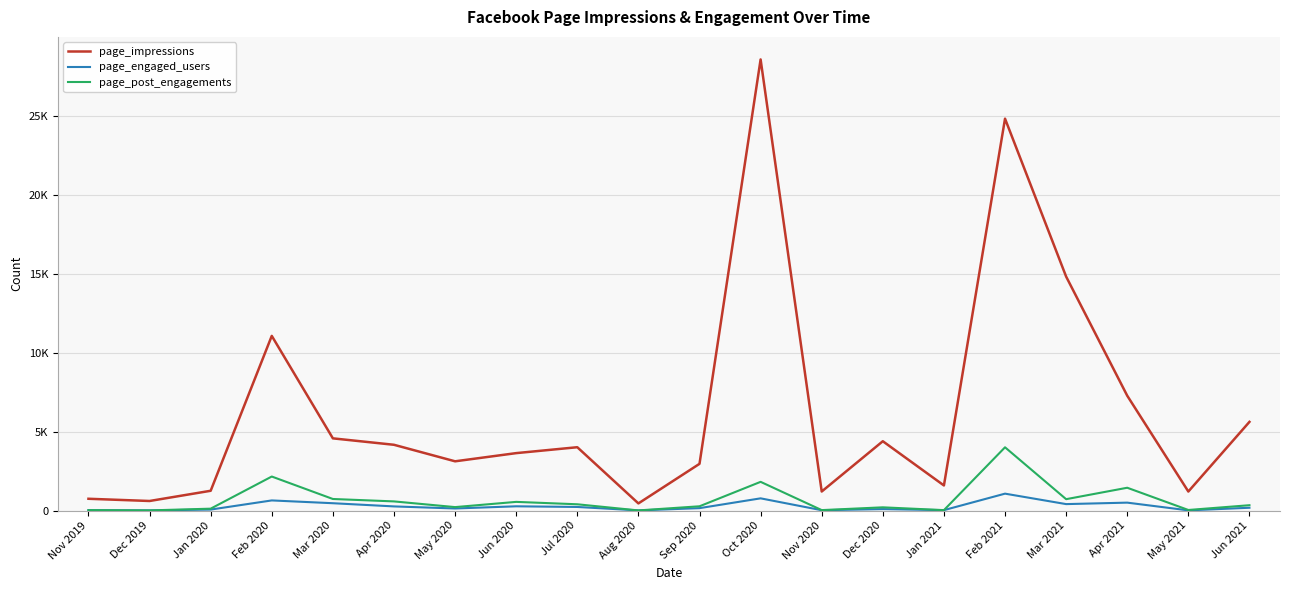

Reading left to right, what are all the values shown in this chart?

page_impressions: 745	604	1251	11058	4570	4163	3117	3635	4009	451	2957	28563	1204	4388	1588	24812	14813	7270	1203	5614
page_engaged_users: 22	8	61	640	463	261	130	268	226	8	151	772	20	91	25	1069	407	500	11	176
page_post_engagements: 26	8	118	2153	731	578	217	548	396	7	269	1817	27	203	26	4004	719	1443	35	337